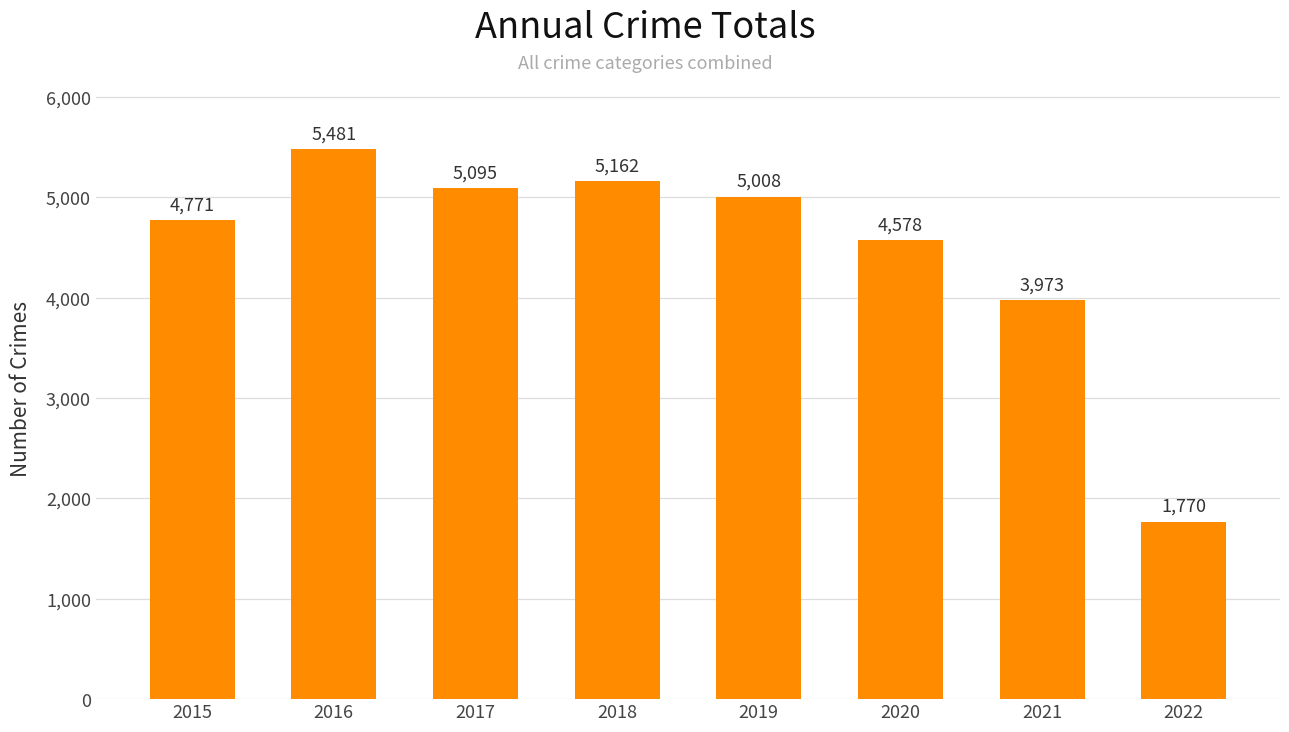

What is the value of the 2nd bar from the left?

5481